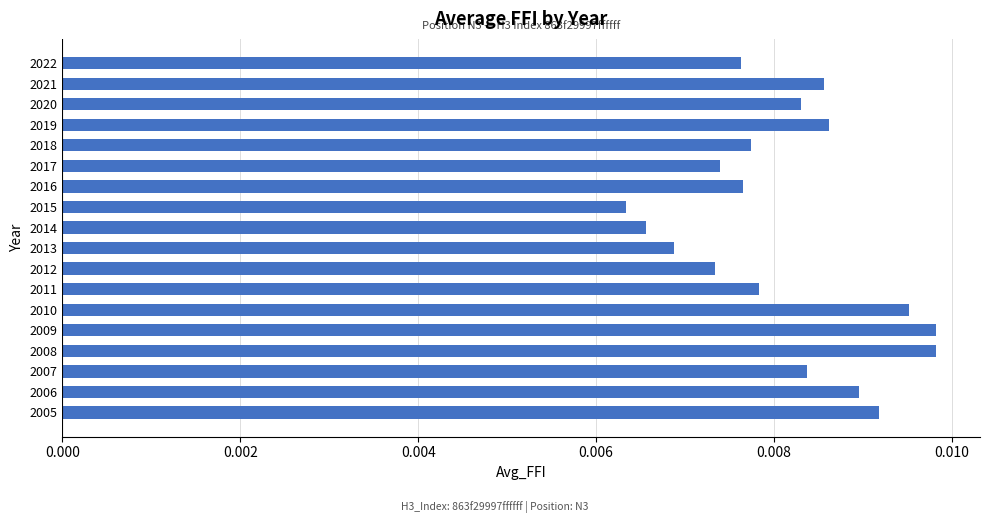

Are the bars horizontal?

Yes